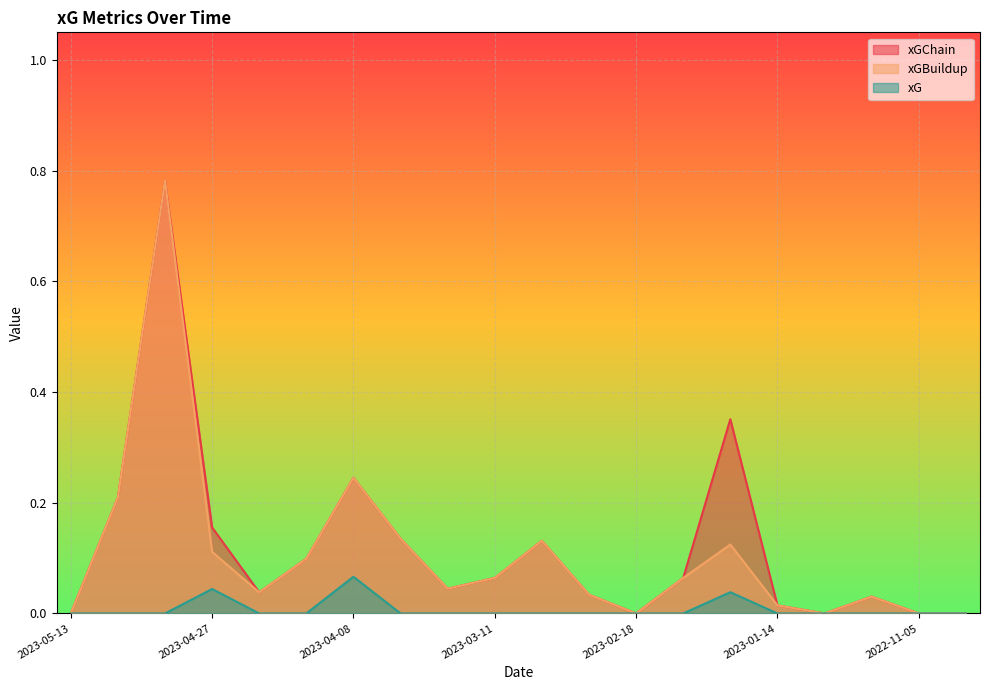

At how many categories does at least one series exceed 0?

15